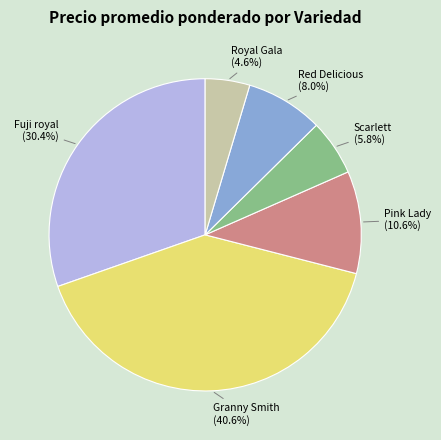

Is Pink Lady the majority of the pie?

No